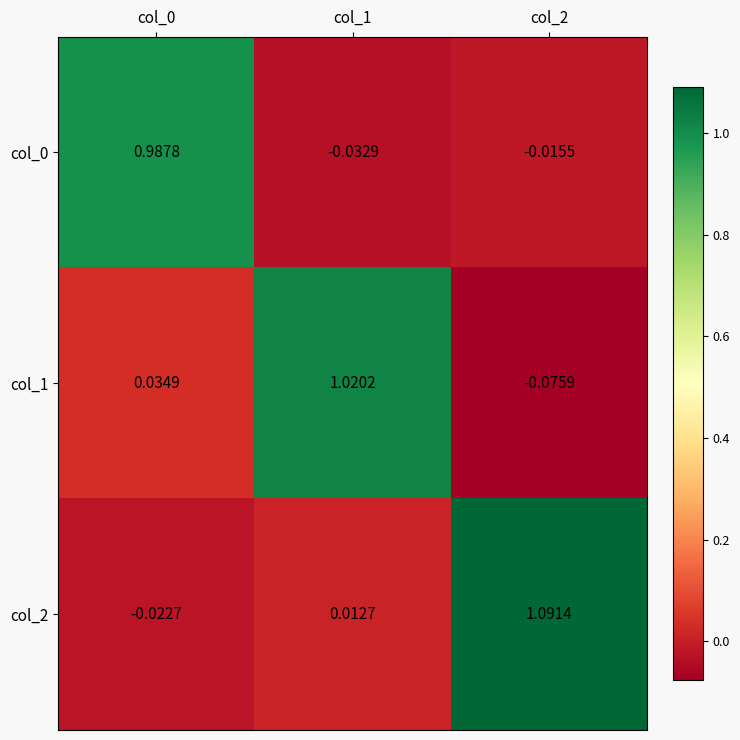

Is the value of col_1 at col_0 greater than the value of col_0 at col_2?

Yes